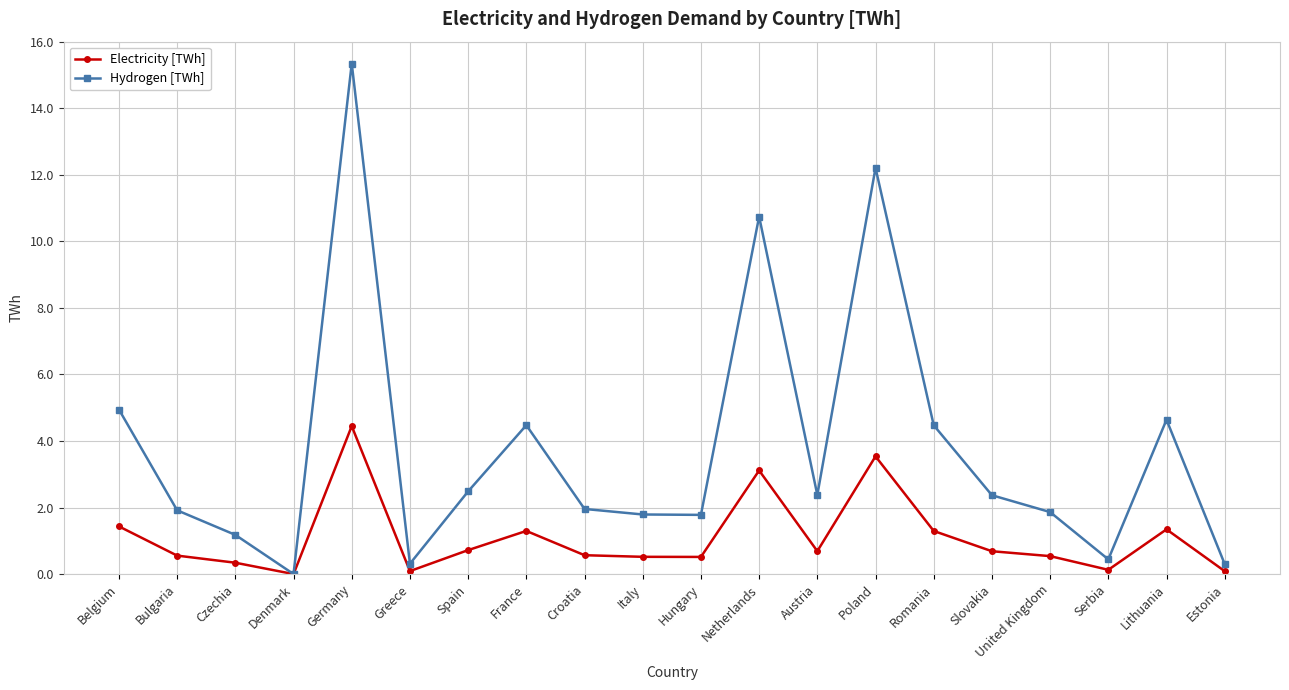

At which label is Hydrogen [TWh] closest to 7?

Belgium